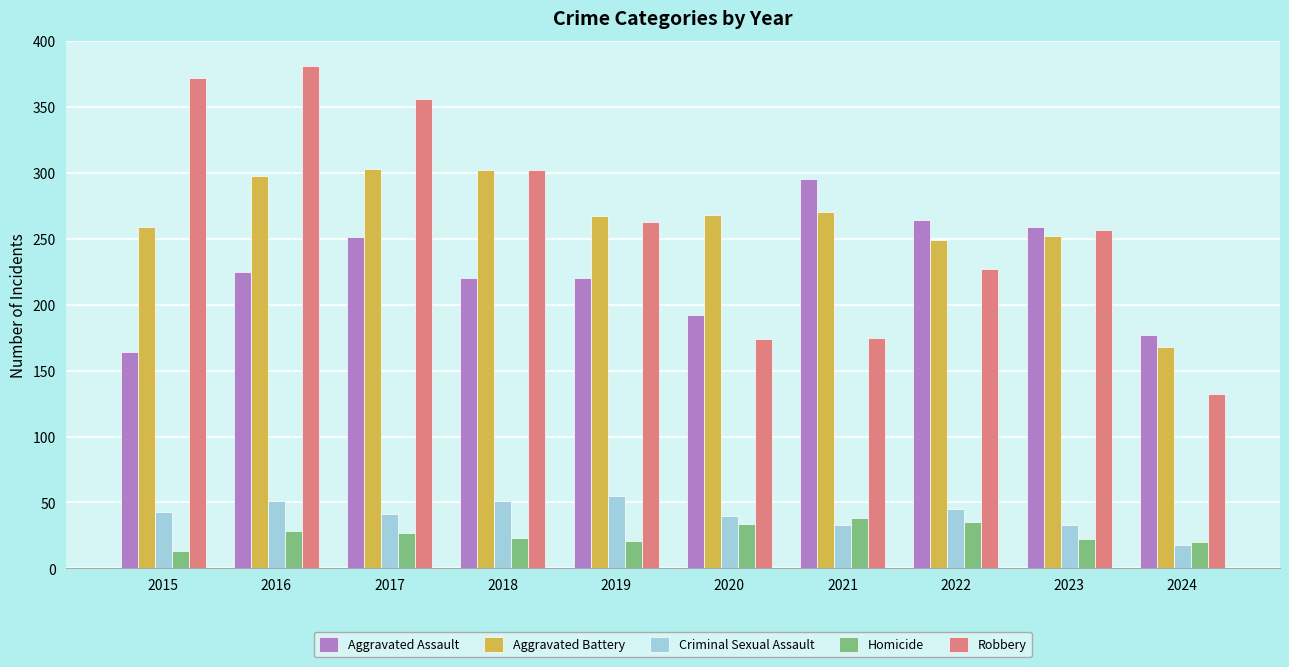

How many series are shown in this chart?

5